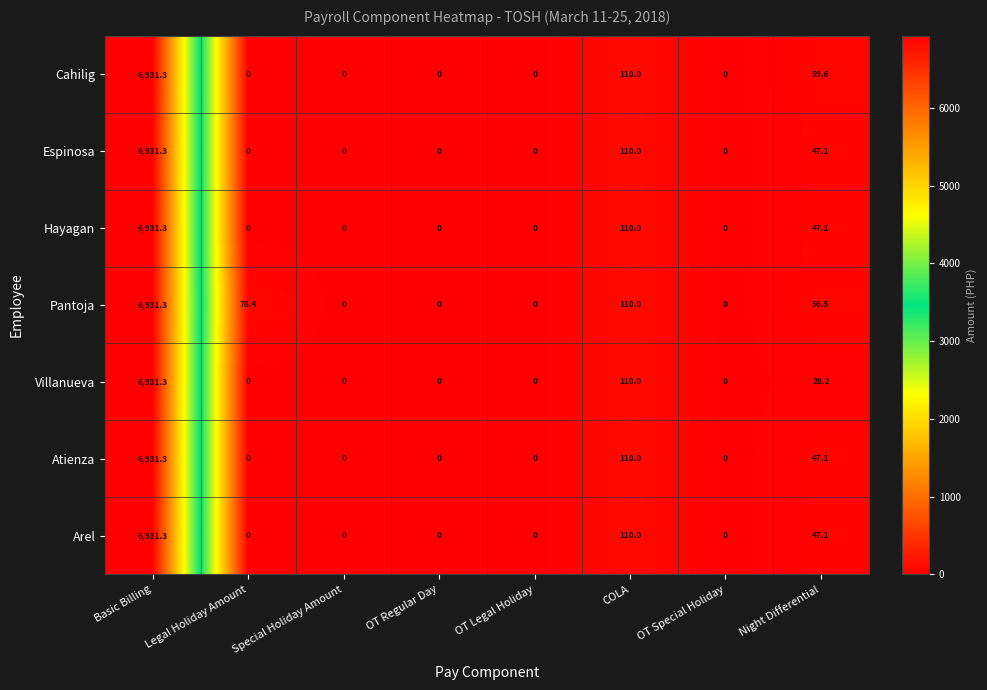

What is the maximum value shown in the chart?

6931.3